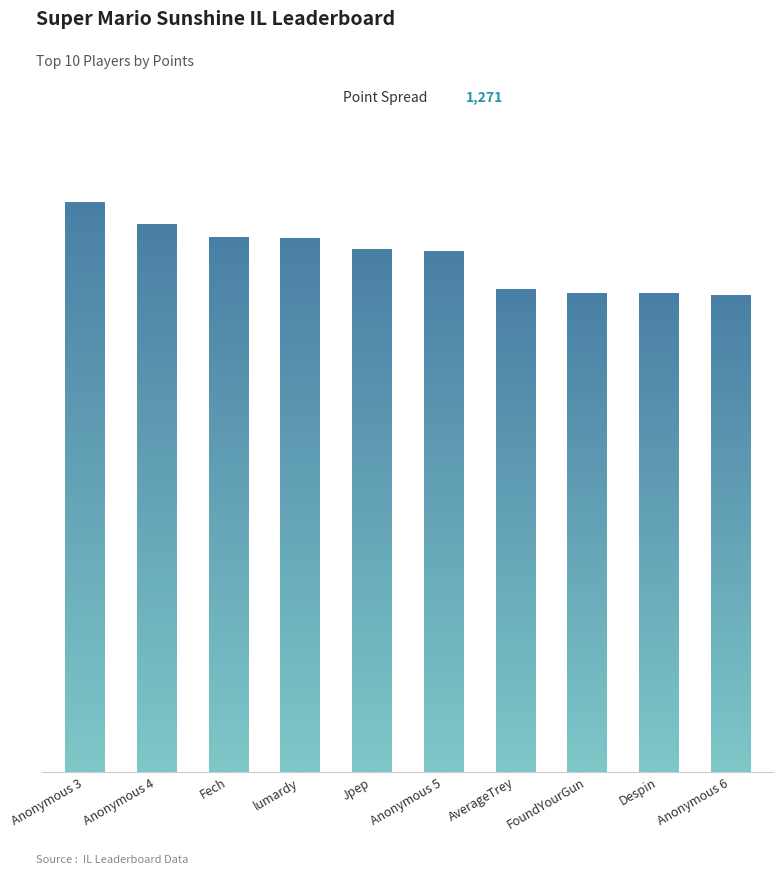

At which category does the chart reach its minimum across all series?

Anonymous 6